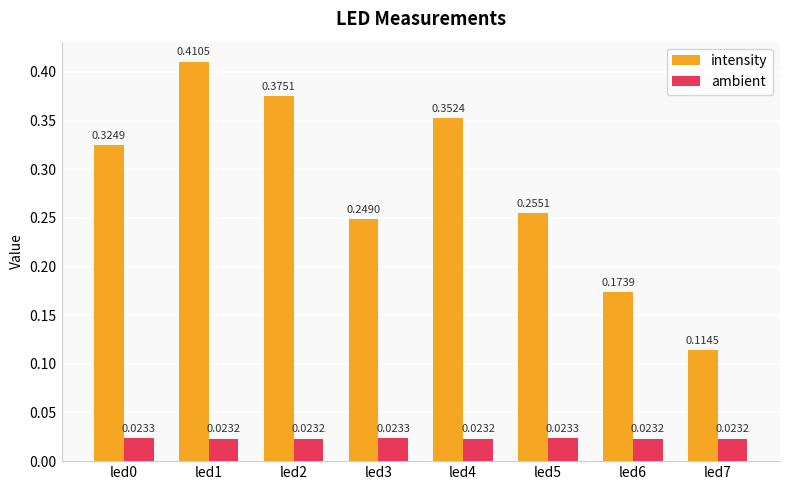

What is the sum of all intensity values?

2.3